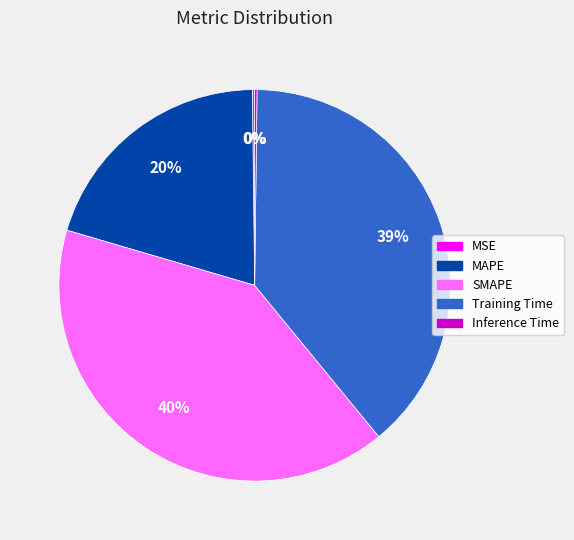

To the nearest percent, what portion does Training Time represent?

39%